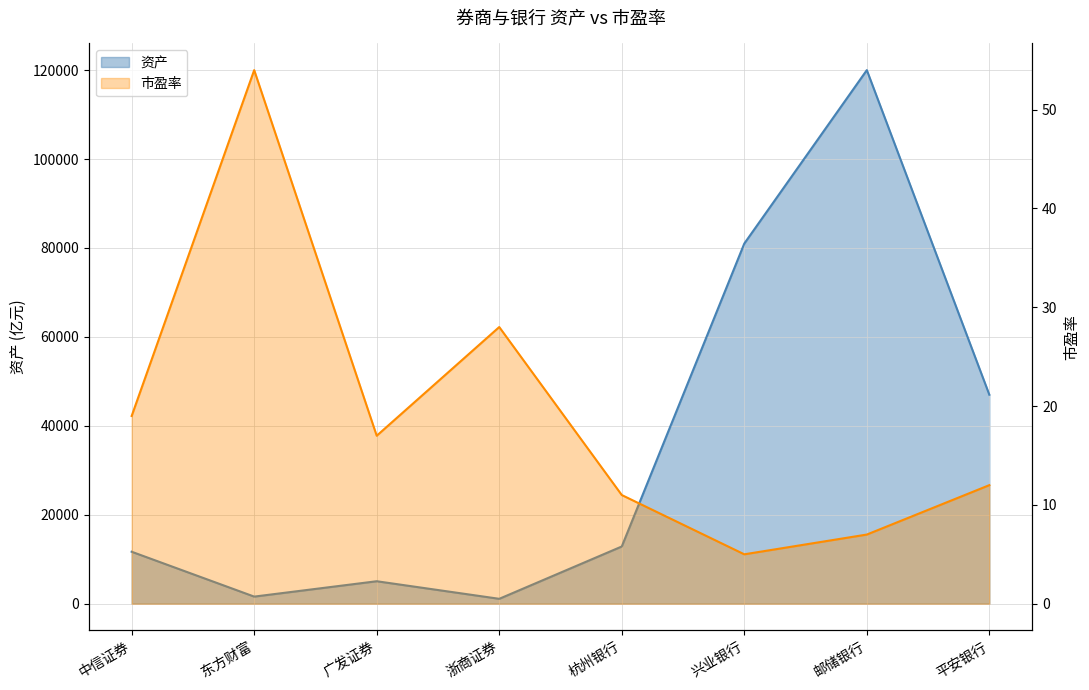

Which category has the highest value across all series?

邮储银行